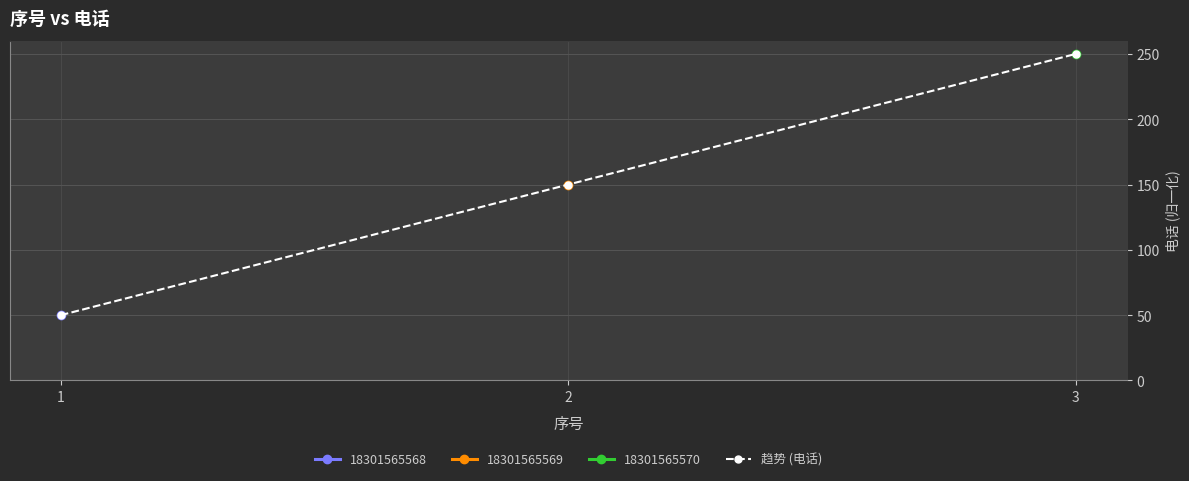

Reading left to right, extract all data points from this chart.

1=50	2=150	3=250